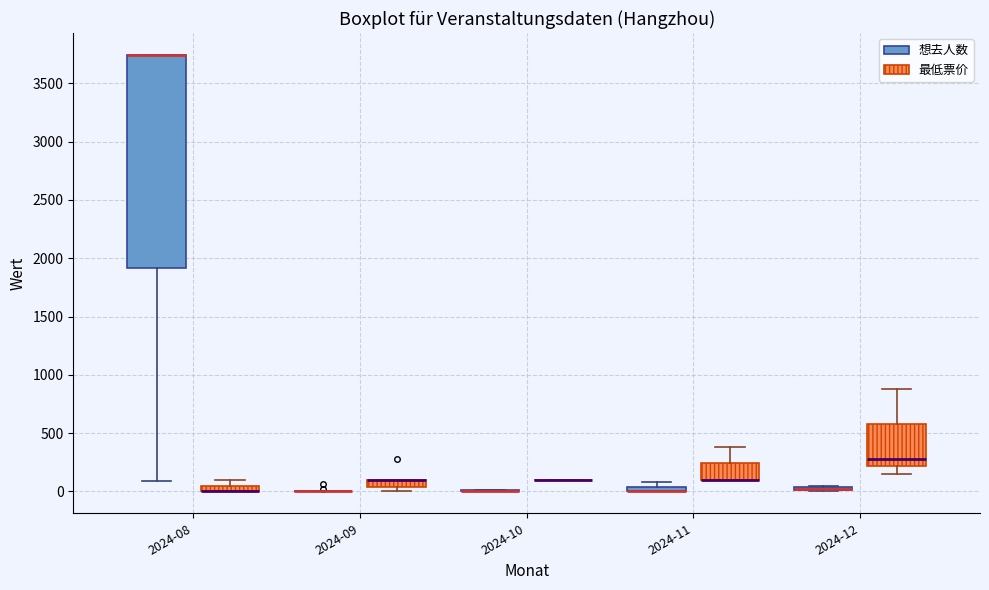

Where is the upper edge of the box for 2024-09 (最低票价) on the y-axis? The values are not printed on the chart, so give them approximately, as read against the axis.

100